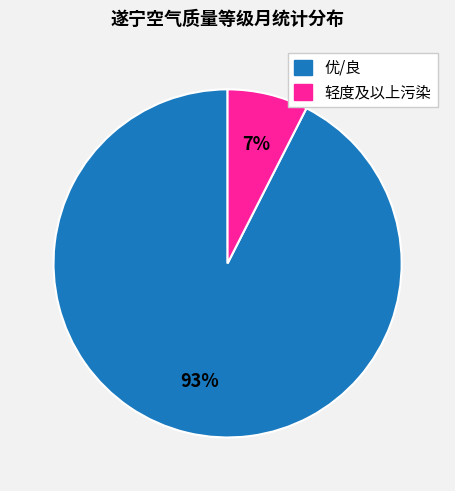

Is there any slice that represents more than half of the pie?

Yes